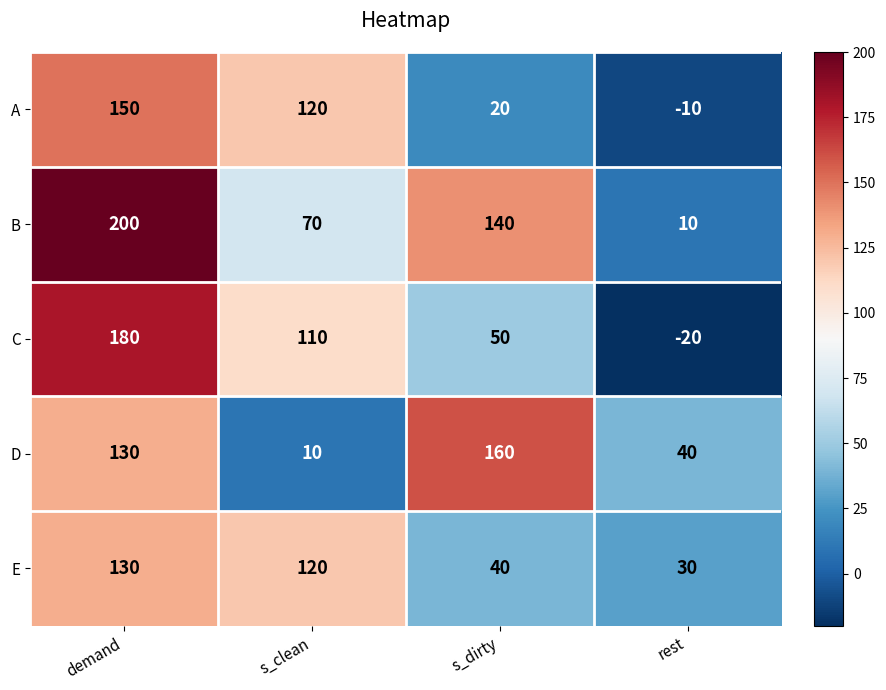

Reading left to right, list all the values displayed in this chart.

A: demand=150	s_clean=120	s_dirty=20	rest=-10
B: demand=200	s_clean=70	s_dirty=140	rest=10
C: demand=180	s_clean=110	s_dirty=50	rest=-20
D: demand=130	s_clean=10	s_dirty=160	rest=40
E: demand=130	s_clean=120	s_dirty=40	rest=30